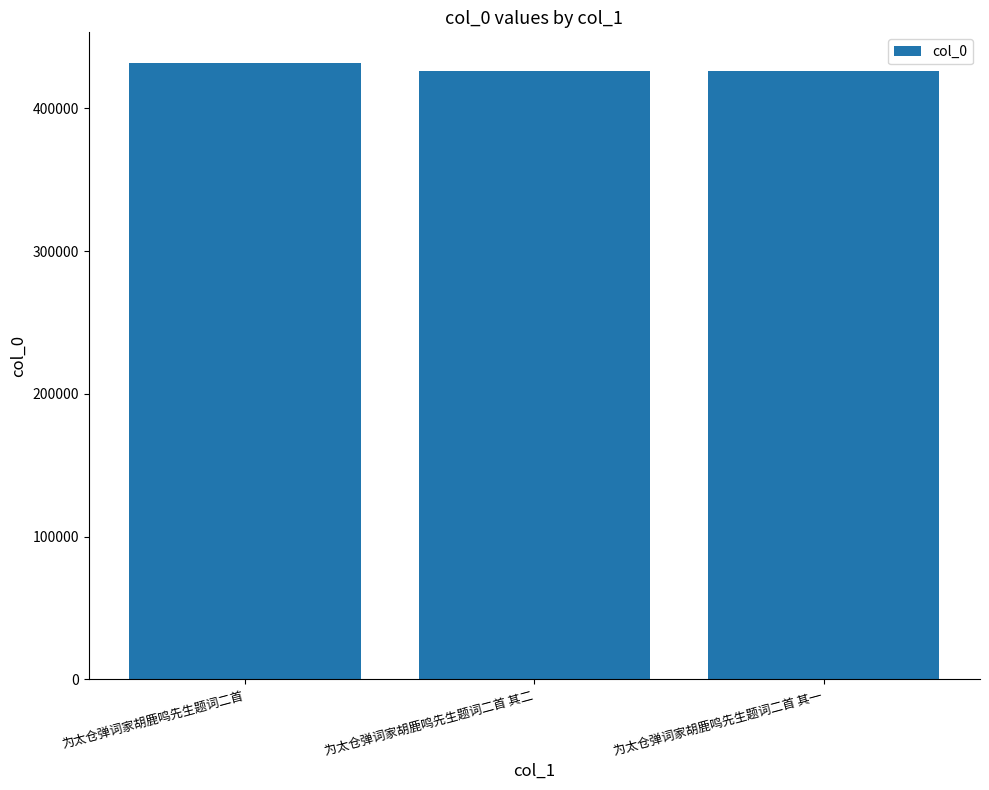

What is the difference between the values at 为太仓弹词家胡鹿鸣先生题词二首 and 为太仓弹词家胡鹿鸣先生题词二首 其一?

5339